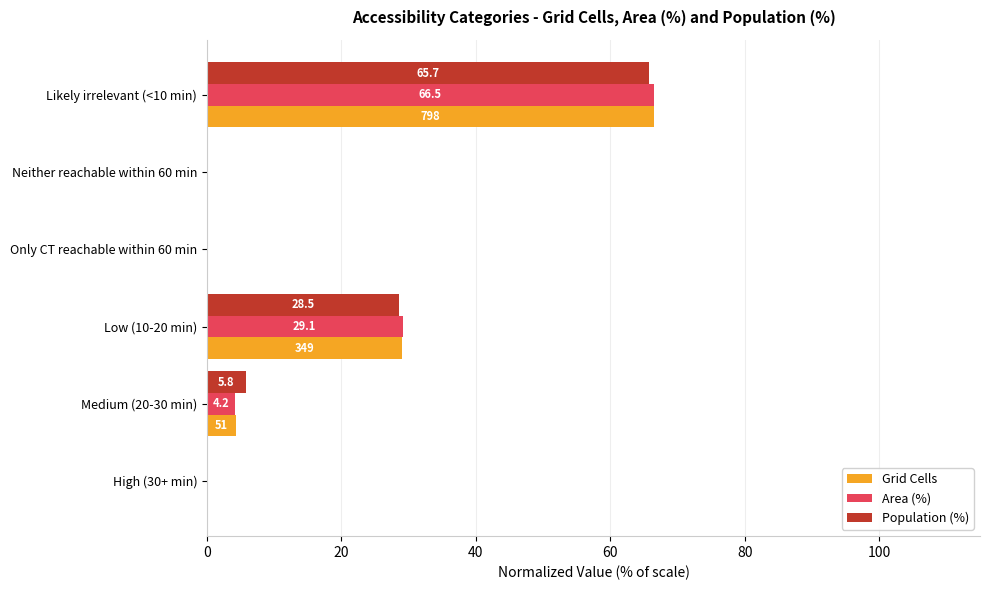

What is the greatest value displayed?

66.5